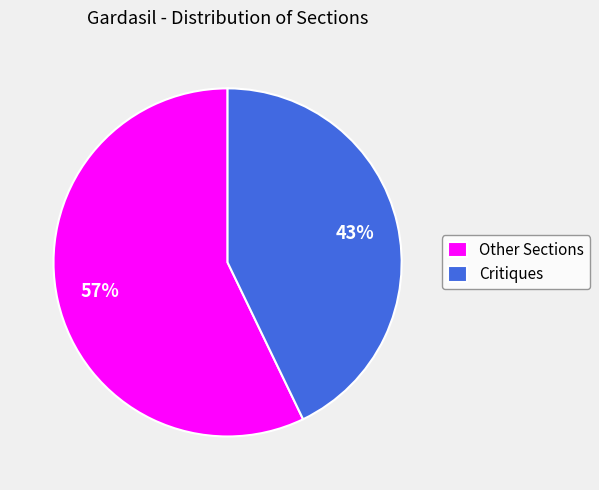

How many slices are in this pie chart?

2